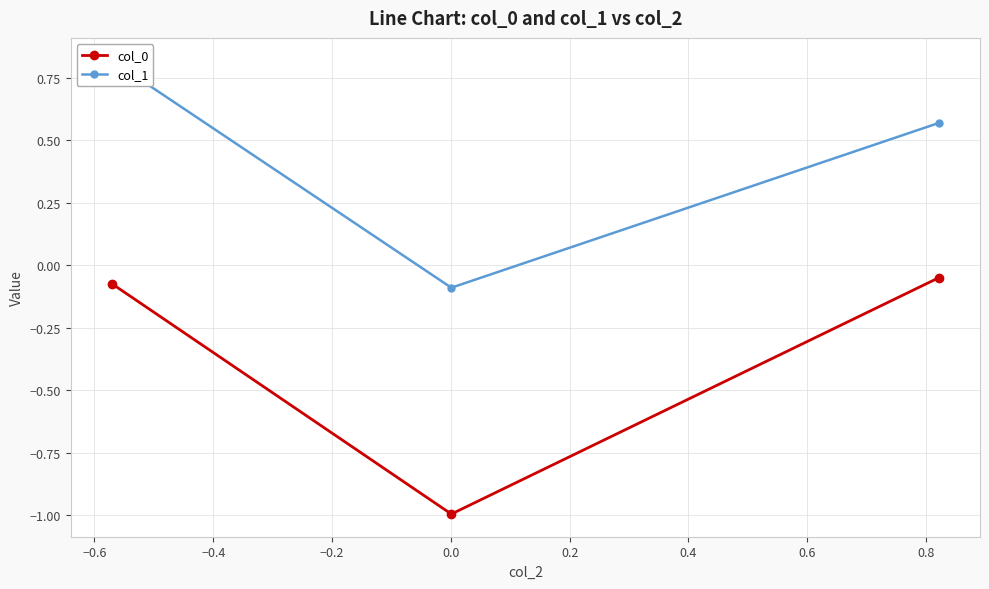

What is the value of the col_0 point at the 2nd from the left?

-1.0